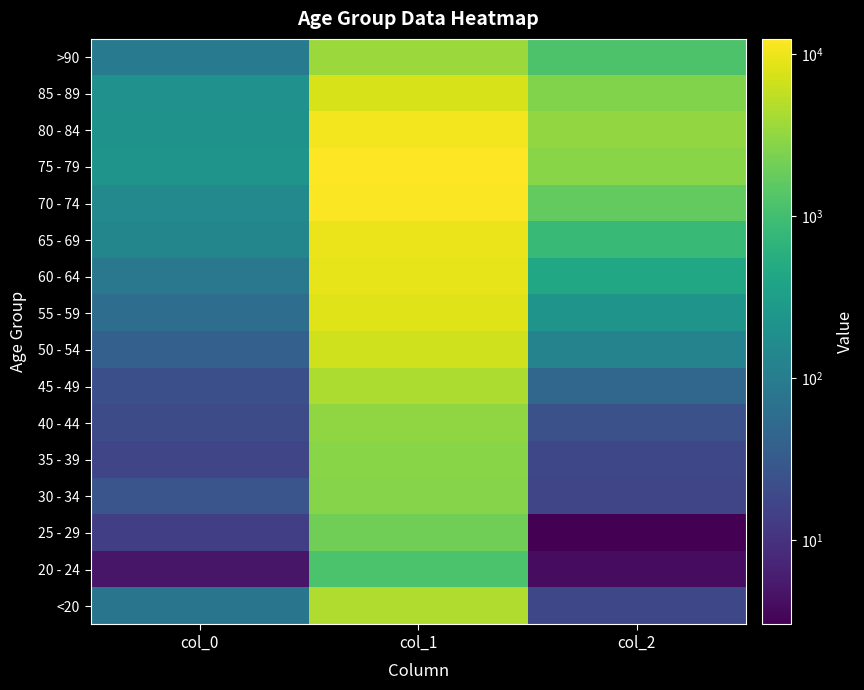

What is the spread (max minus min) of values at col_2?

3270